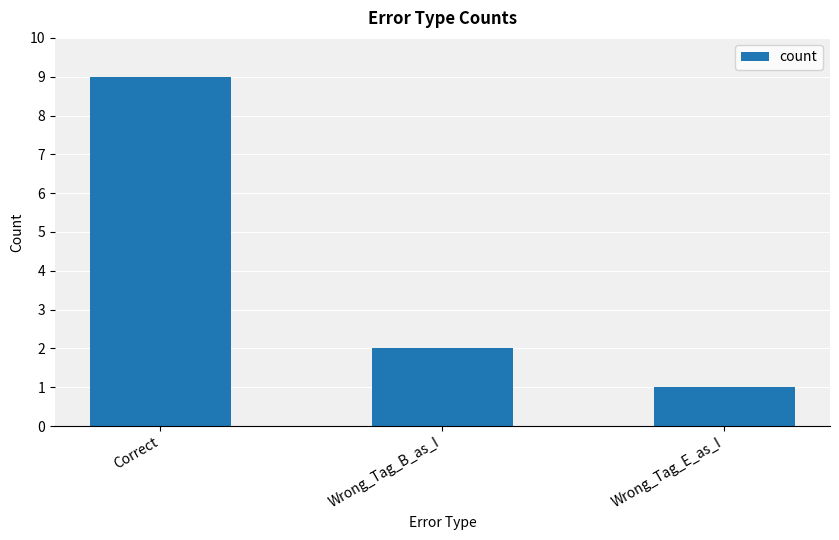

Reading left to right, transcribe all the data shown in this chart.

Correct=9	Wrong_Tag_B_as_I=2	Wrong_Tag_E_as_I=1